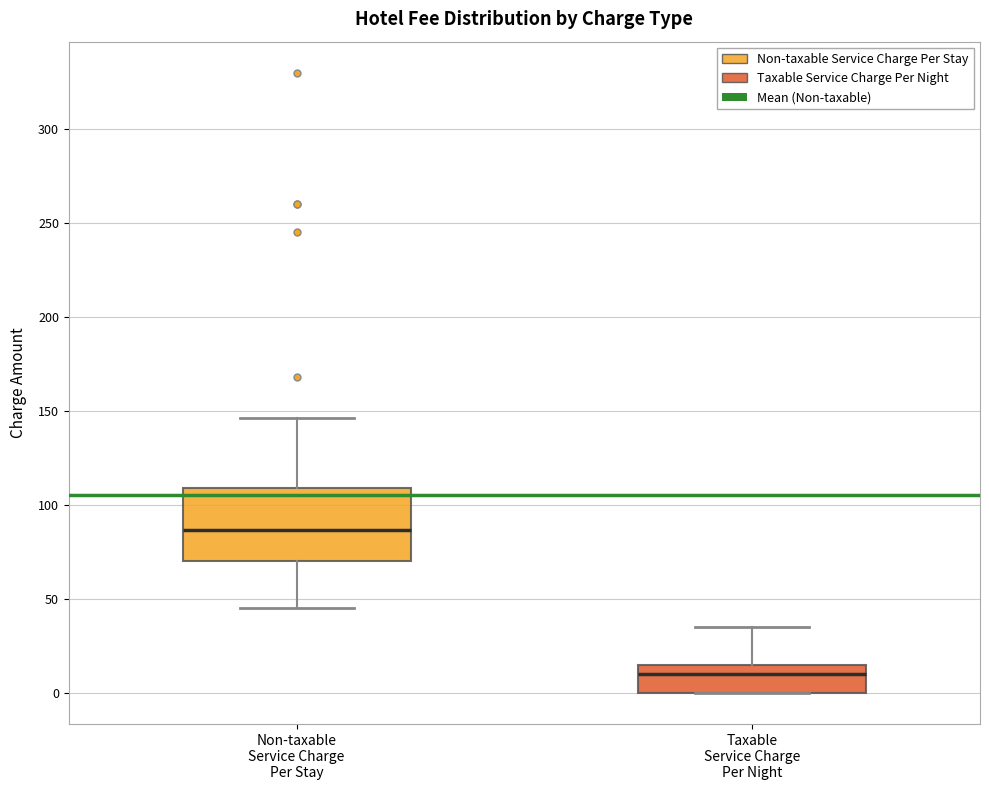

Where is the upper edge of the box for Non-taxable Service Charge Per Stay on the y-axis? The values are not printed on the chart, so give them approximately, as read against the axis.

110